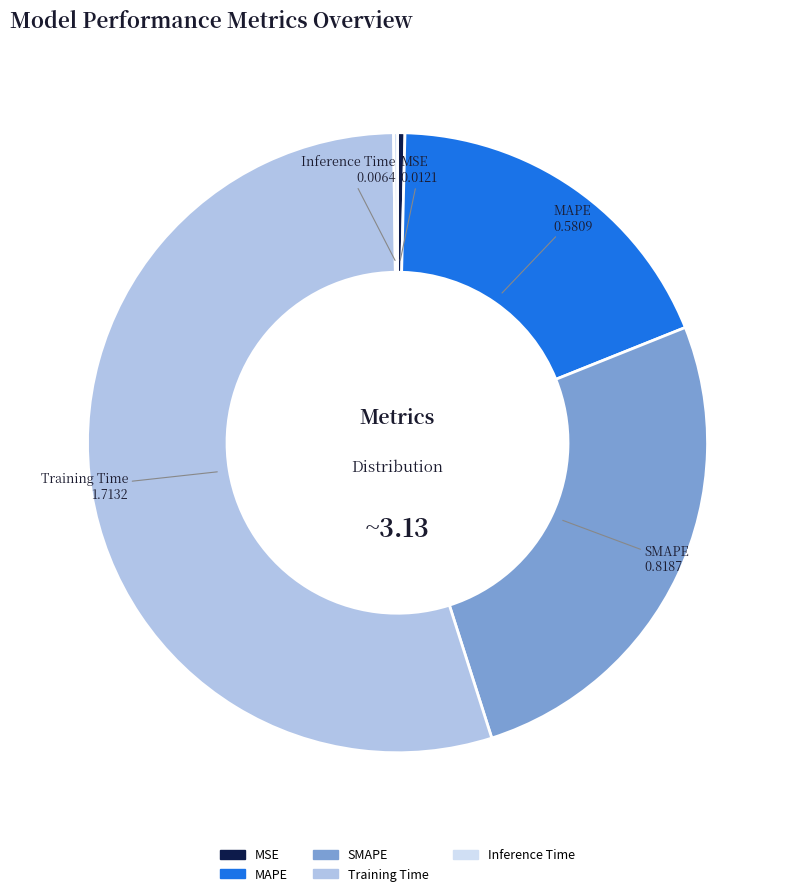

Which category accounts for the majority?

Training Time